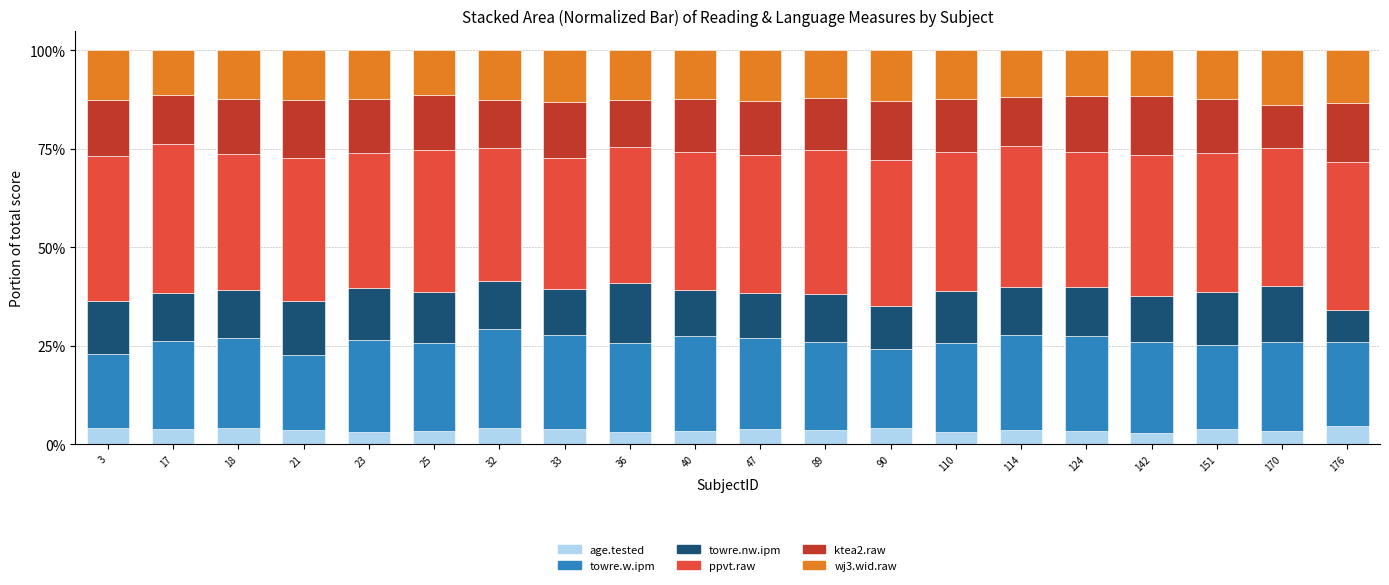

The value of age.tested at 36 is 3.1. True or false?

True